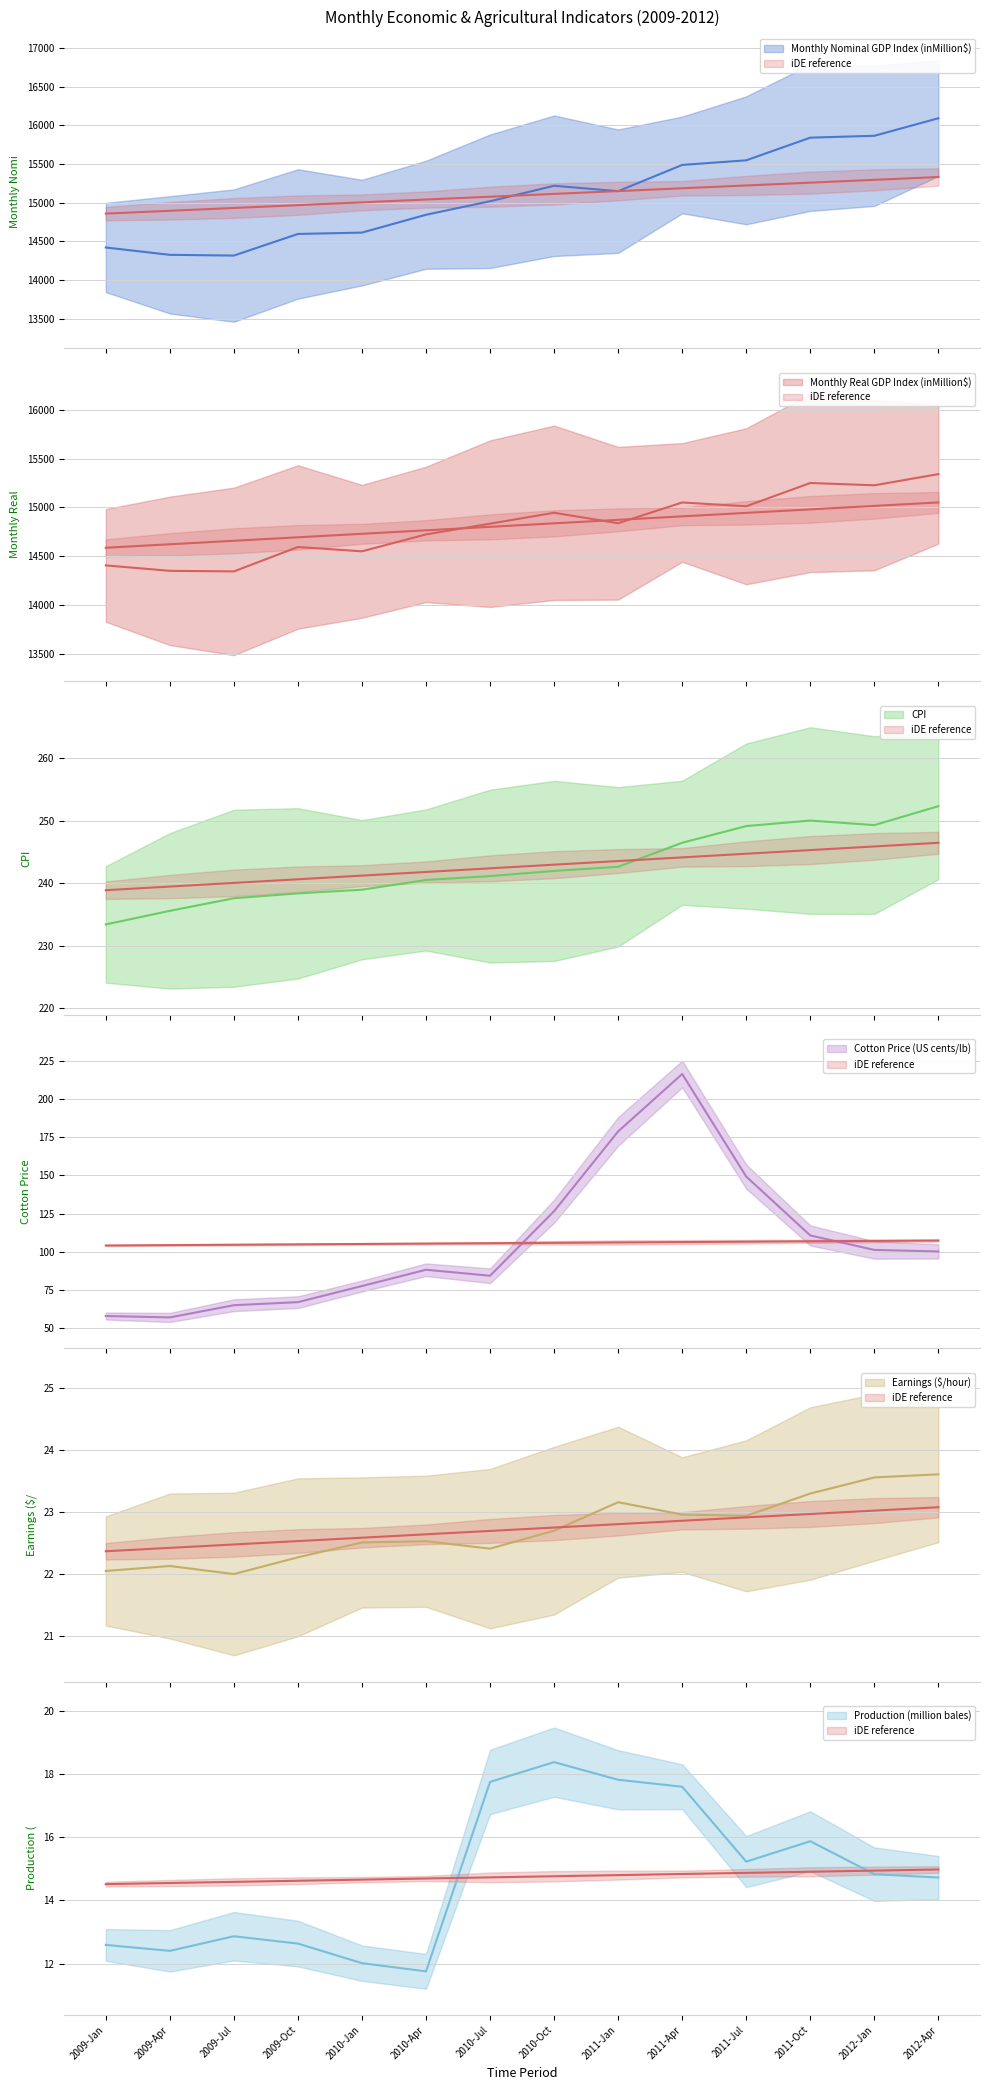

List the labels in order of Production (million bales) value, largest first.

2010-Oct, 2011-Jan, 2010-Jul, 2011-Apr, 2011-Oct, 2011-Jul, 2012-Jan, 2012-Apr, 2009-Jul, 2009-Oct, 2009-Jan, 2009-Apr, 2010-Jan, 2010-Apr